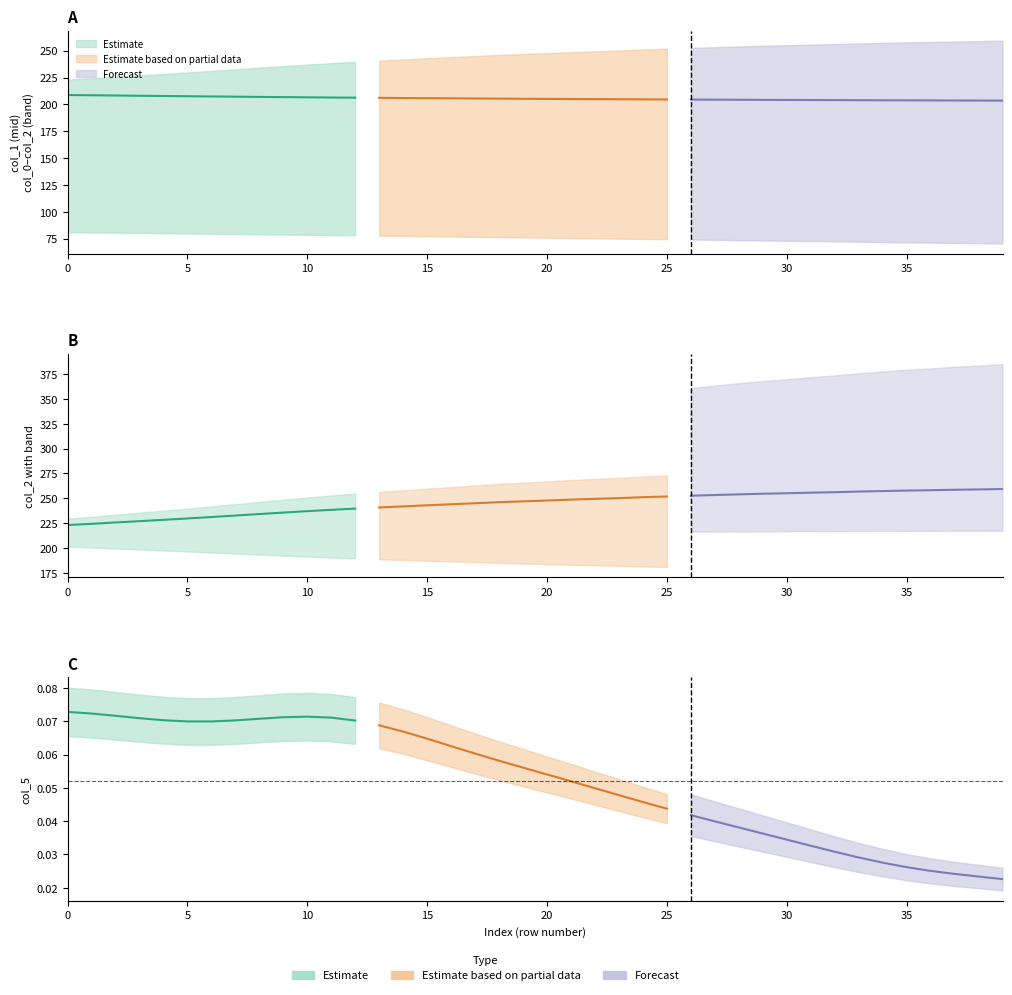

What is the difference between the highest and lowest values at 24?

251.1